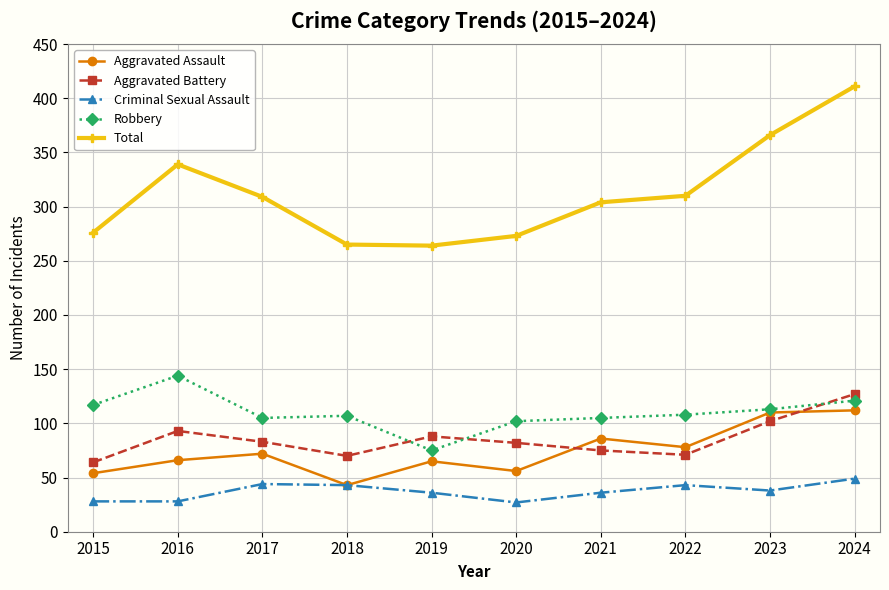

At how many categories does at least one series exceed 187?

10